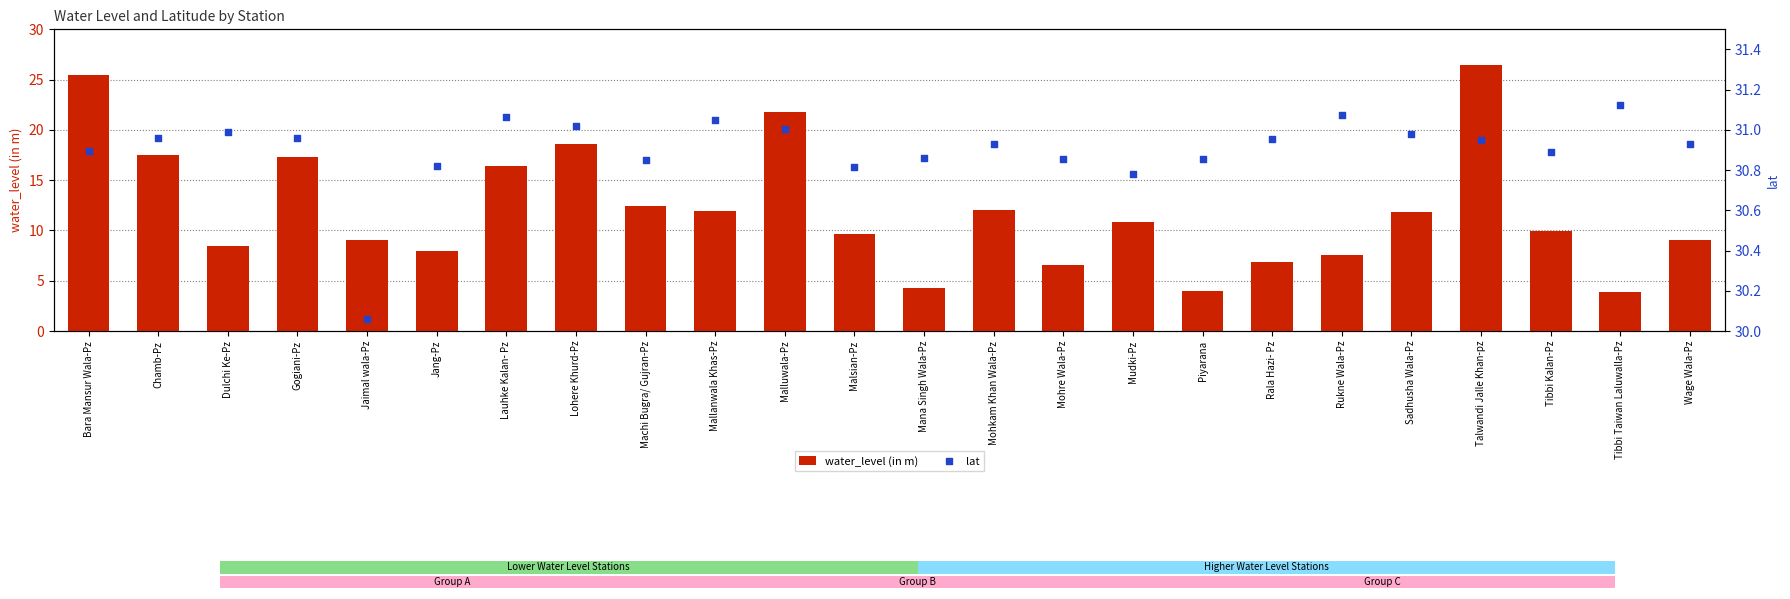

Which series contains the lowest Y value?

water_level (in m)